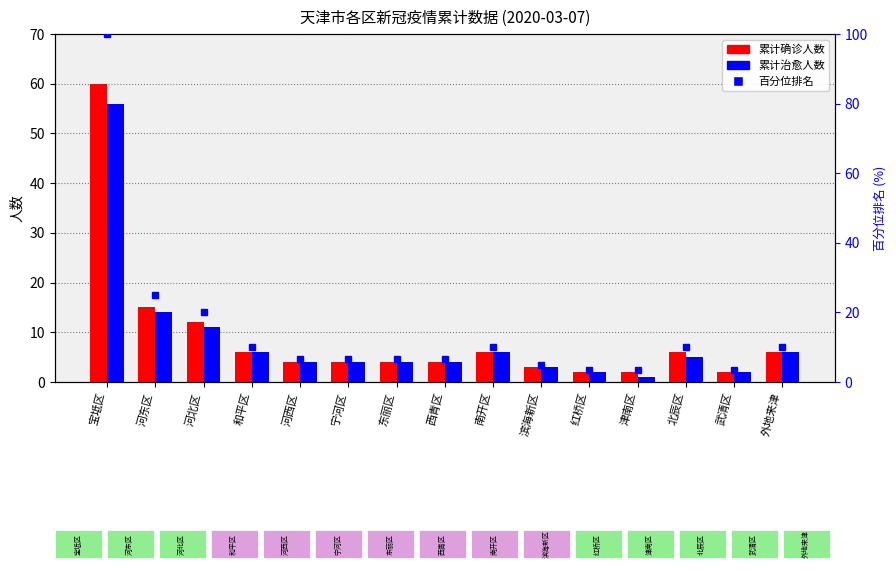

What position from the left is 外地来津?

15